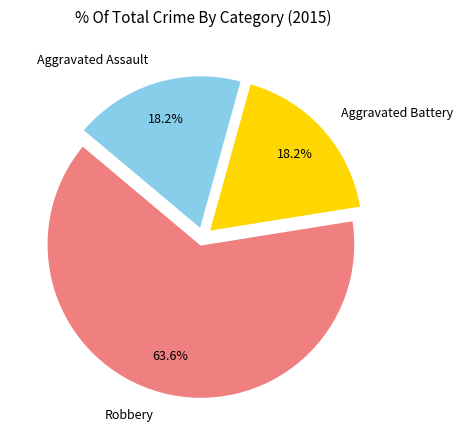

Approximately how many times larger is the value at Aggravated Assault compared to Robbery?

0.3